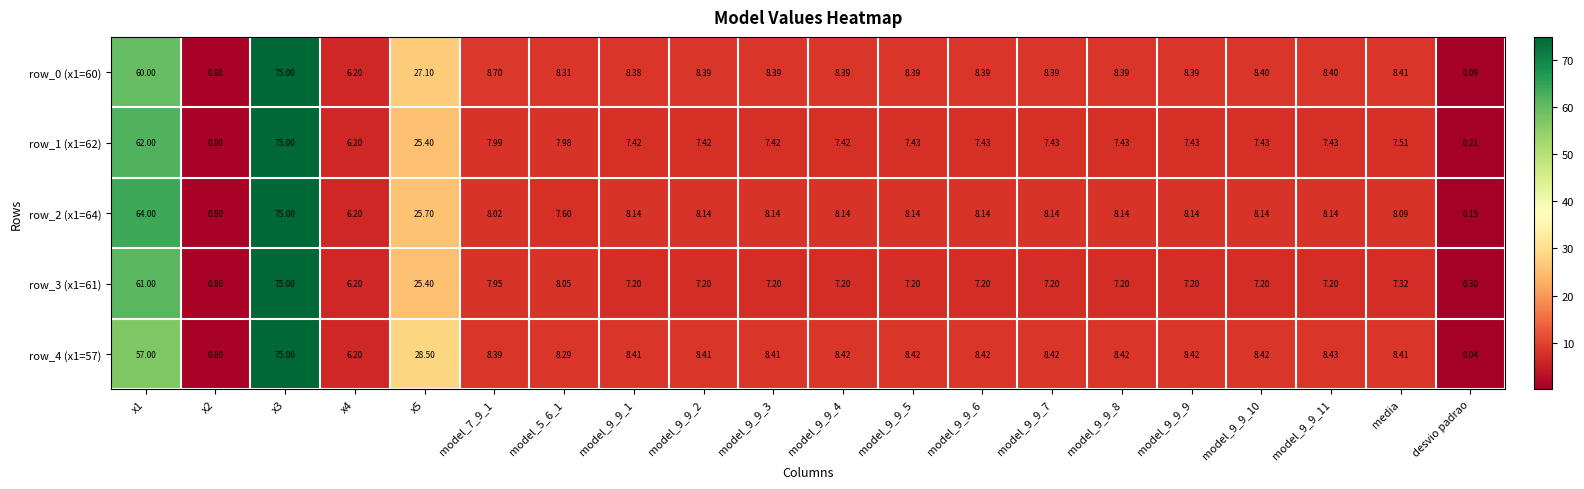

Which category has the lowest value across all series?

desvio padrao